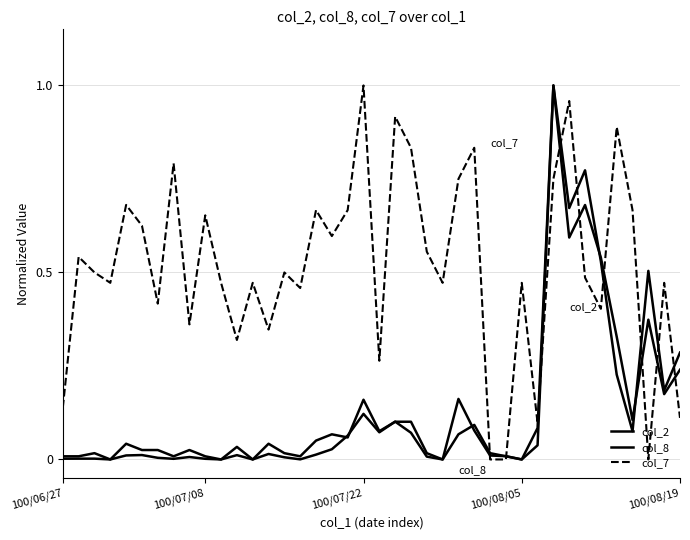

How many lines are shown in the chart?

3